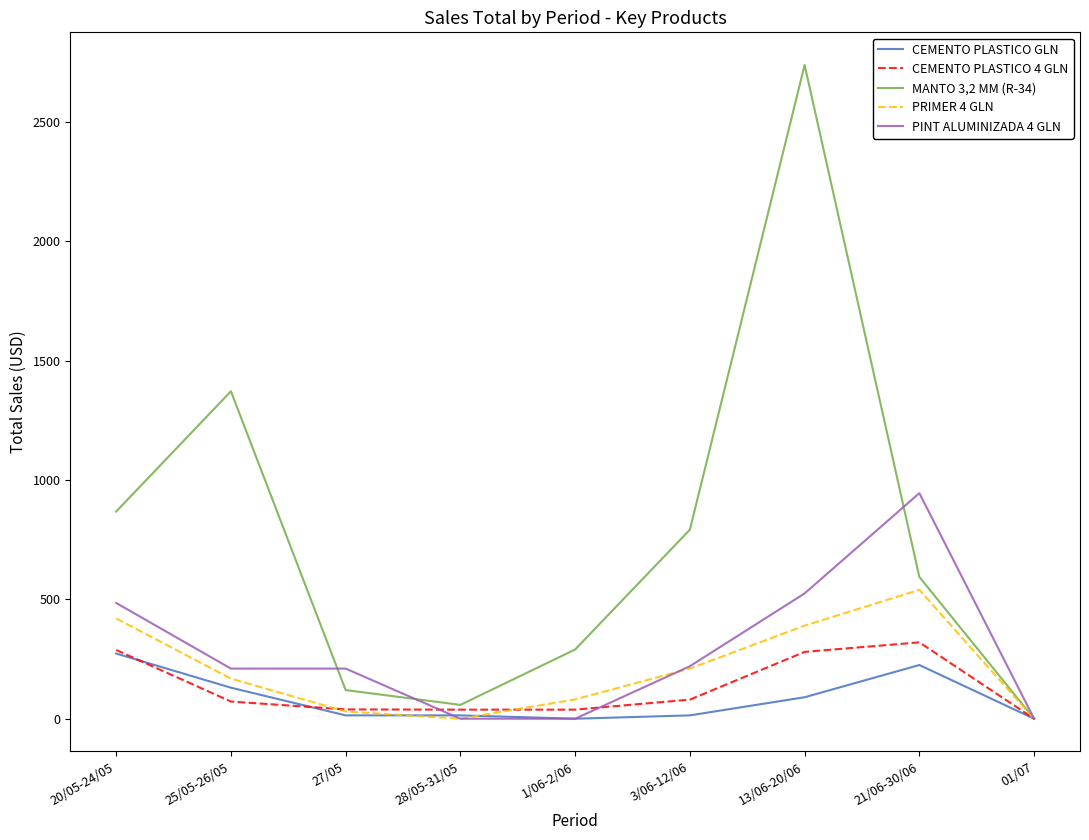

What is the total value across all series at 27/05?

413